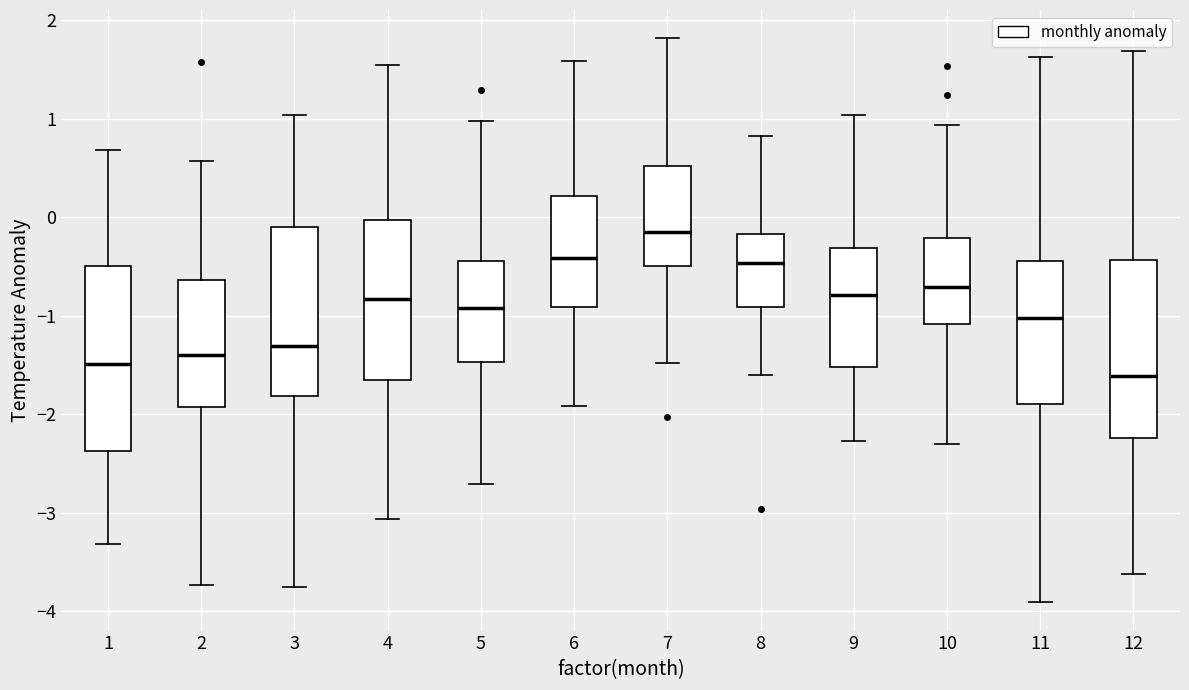

Reading left to right, read every box against the y-axis: the position of its median line, the range the box covers, and the ends of its whiskers. The values are not printed on the chart, so give them approximately, as read against the axis.

1: median -1.5, box -2.4 to -0.5, whiskers -3.3 to 0.7
2: median -1.4, box -1.9 to -0.6, whiskers -3.7 to 0.6
3: median -1.3, box -1.8 to -0.1, whiskers -3.8 to 1.0
4: median -0.8, box -1.7 to 0.0, whiskers -3.1 to 1.5
5: median -0.9, box -1.5 to -0.4, whiskers -2.7 to 1.0
6: median -0.4, box -0.9 to 0.2, whiskers -1.9 to 1.6
7: median -0.2, box -0.5 to 0.5, whiskers -1.5 to 1.8
8: median -0.5, box -0.9 to -0.2, whiskers -1.6 to 0.8
9: median -0.8, box -1.5 to -0.3, whiskers -2.3 to 1.0
10: median -0.7, box -1.1 to -0.2, whiskers -2.3 to 0.9
11: median -1.0, box -1.9 to -0.4, whiskers -3.9 to 1.6
12: median -1.6, box -2.2 to -0.4, whiskers -3.6 to 1.7